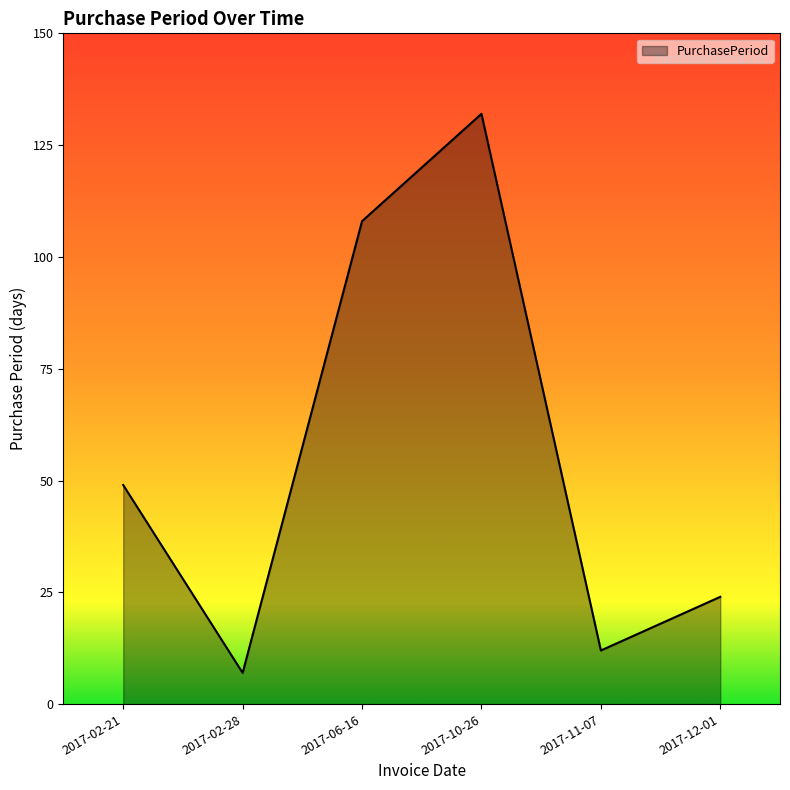

Is it true that the value at 2017-02-28 is 7?

True